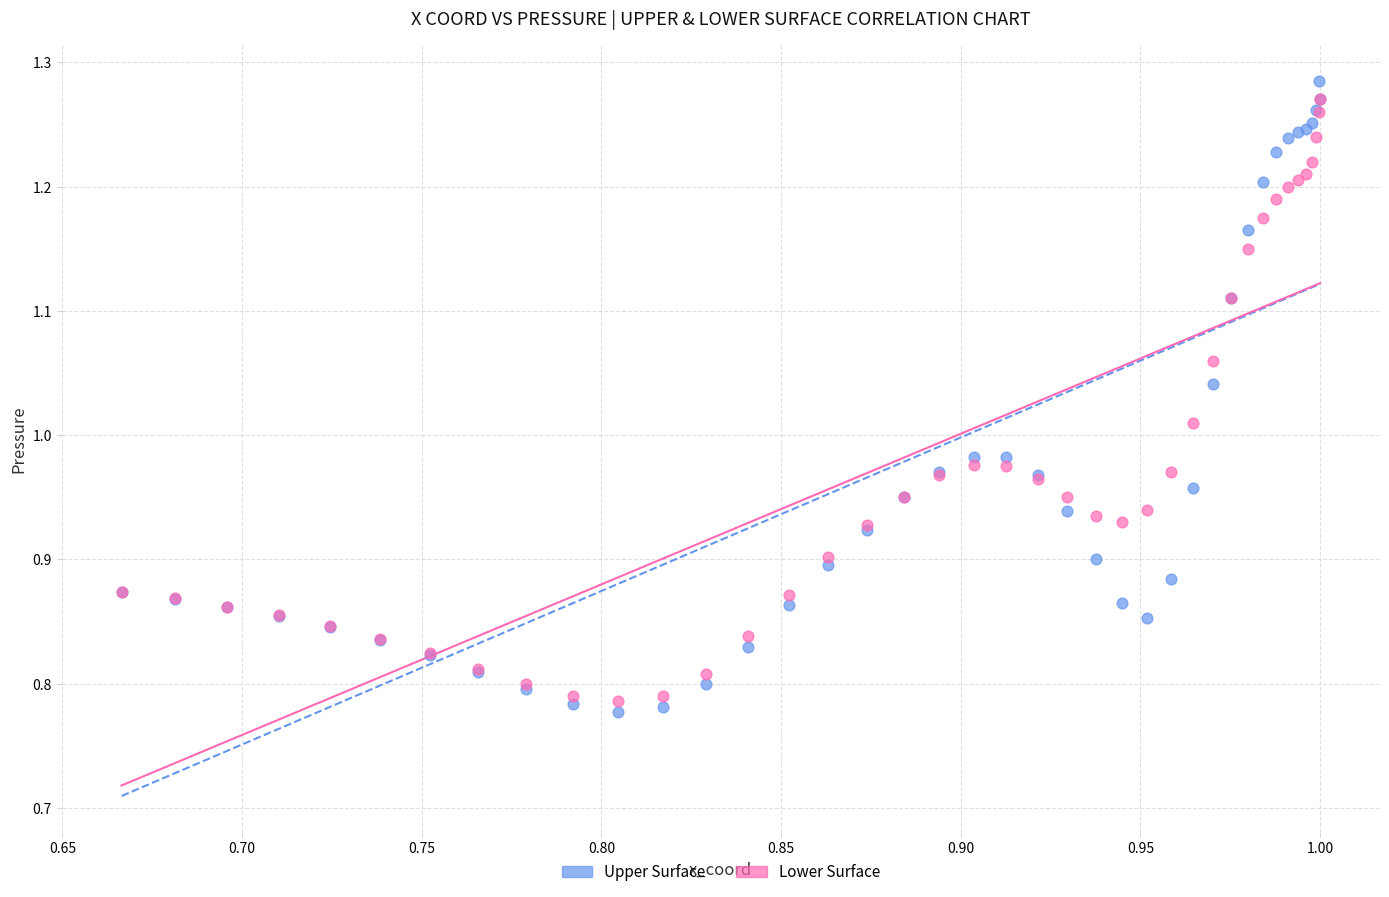

Which series has the widest spread of Y values?

Upper Surface